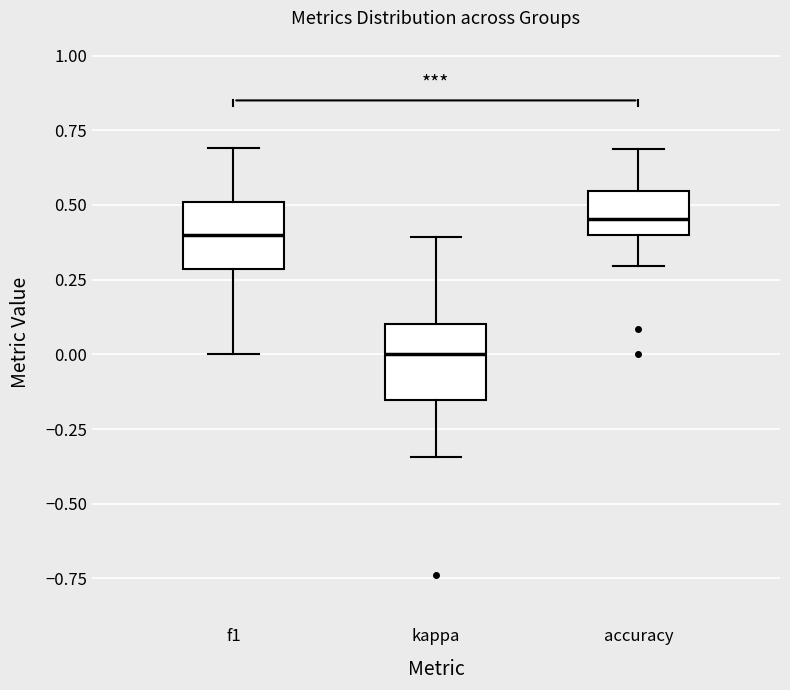

Reading left to right, transcribe this box plot: for each box, give where its median line is, the range the box spans, and where its two whiskers end, as read against the y-axis. The values are not printed on the chart, so give them approximately, as read against the axis.

f1: median 0.40, box 0.30 to 0.50, whiskers 0.00 to 0.70
kappa: median 0.00, box -0.15 to 0.10, whiskers -0.35 to 0.40
accuracy: median 0.45, box 0.40 to 0.55, whiskers 0.30 to 0.70